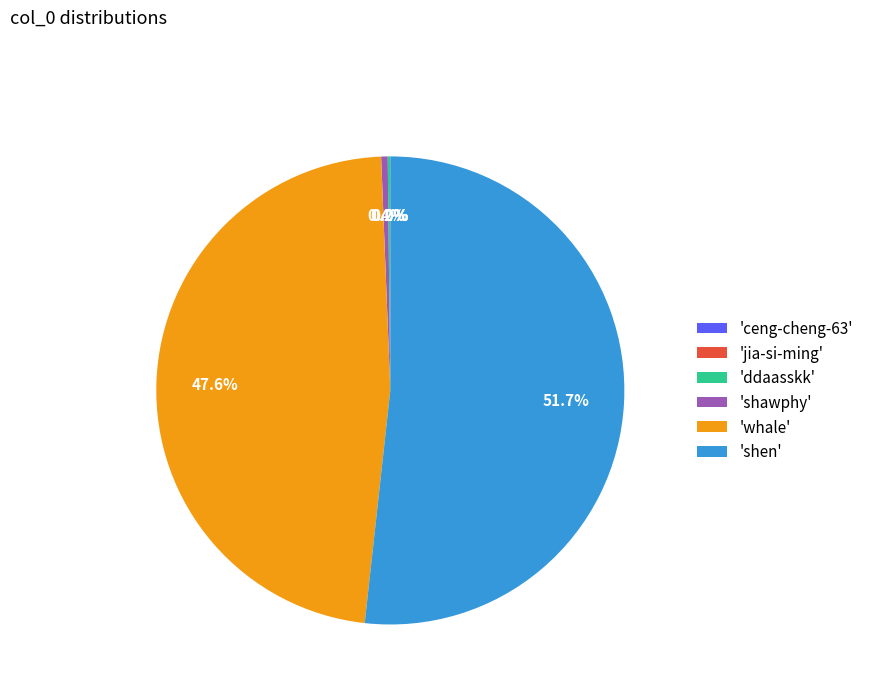

Is there any slice that represents more than half of the pie?

Yes